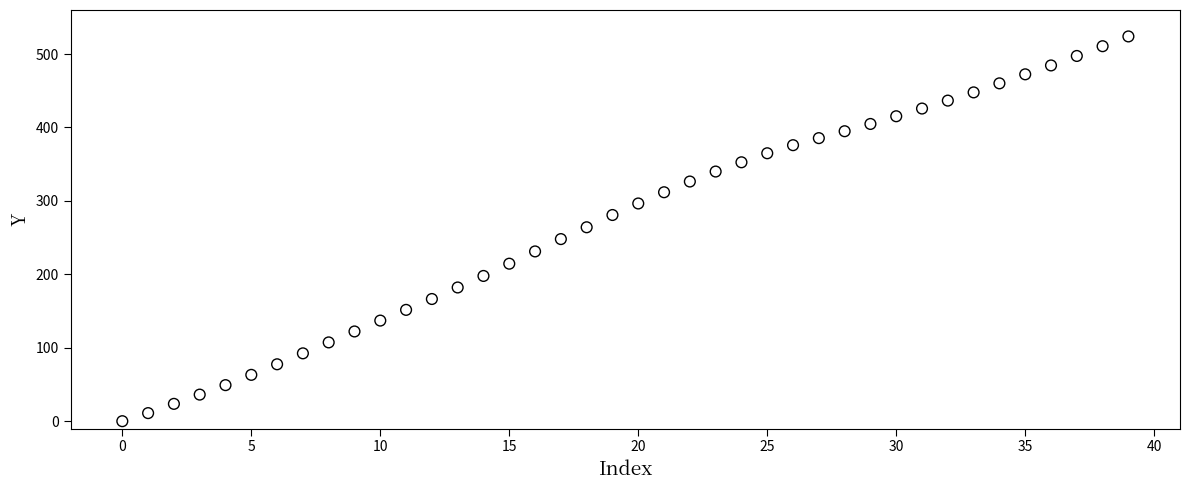

What is the range of Y values (max minus min)?

524.0